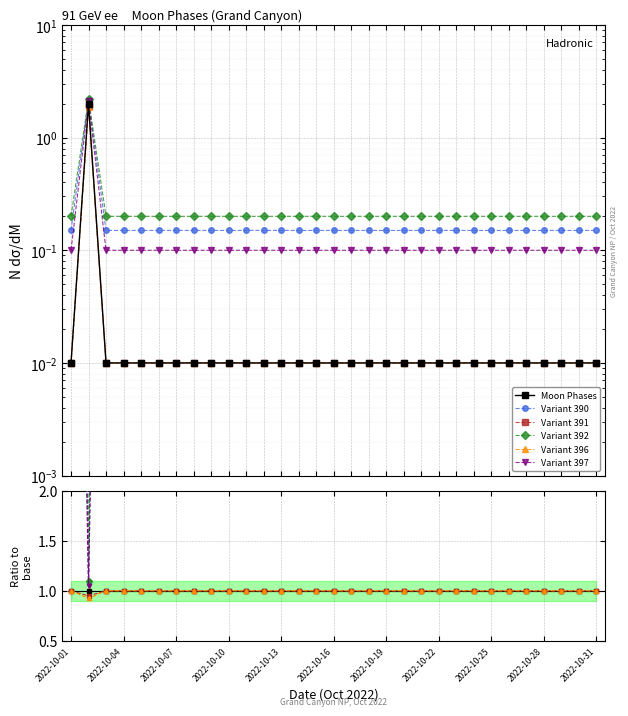

What is the label of the 5th point from the left?

2022-10-13